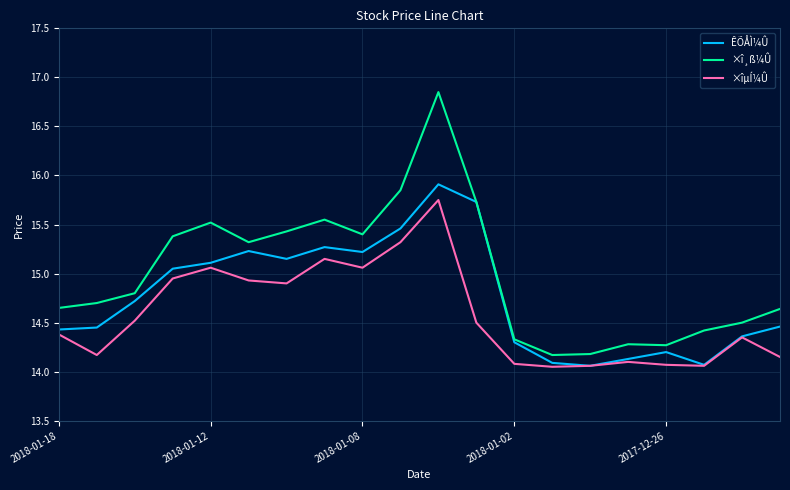

How many categories are shown in the chart?

20